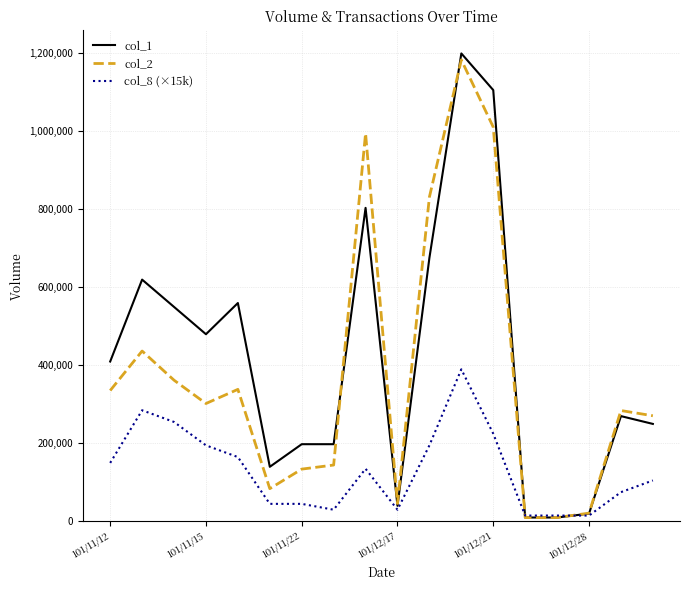

Which series has the widest spread of values?

col_1